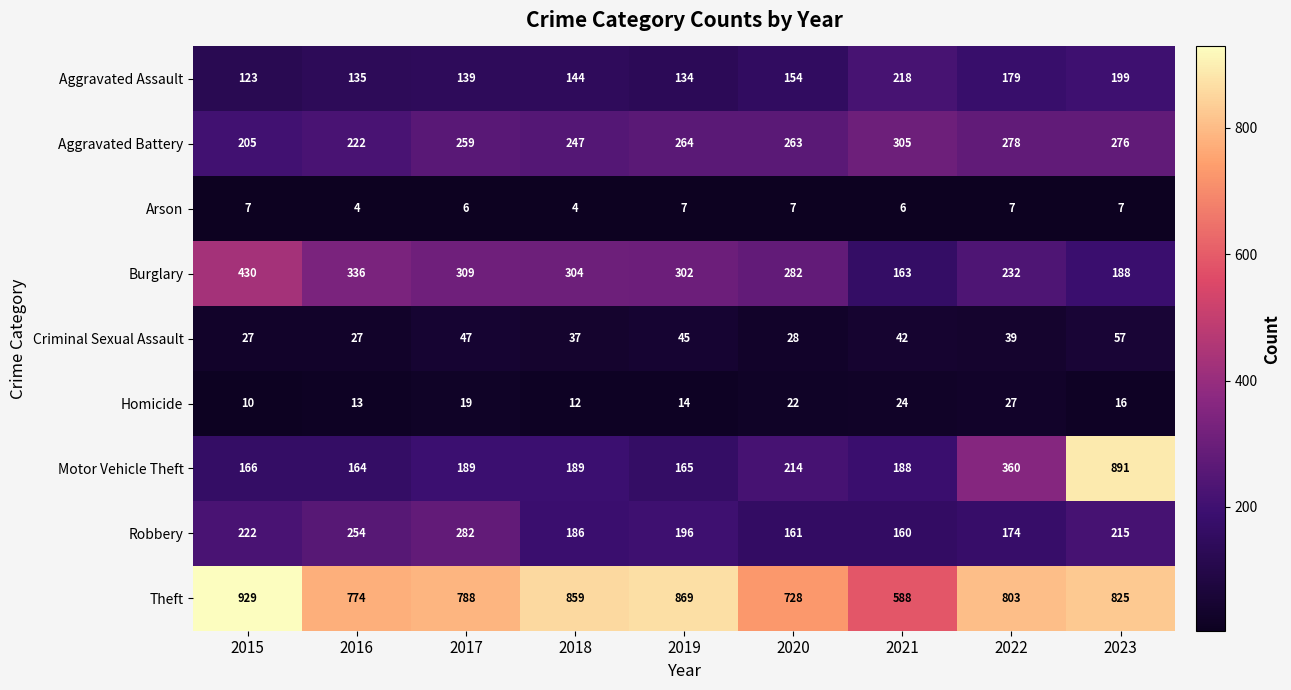

What is the difference between the highest and lowest values at 2023?

884